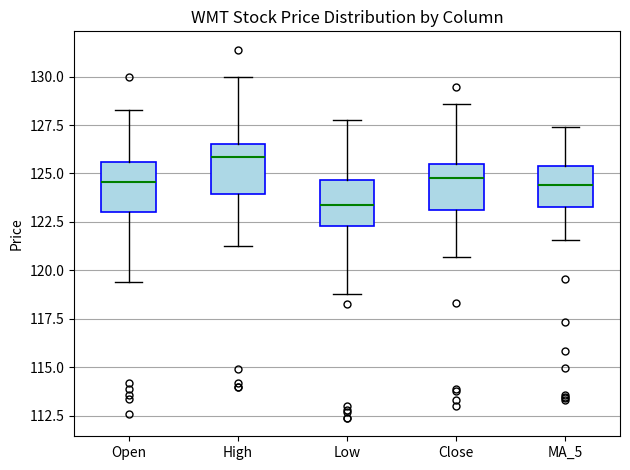

Reading left to right, transcribe this box plot: for each box, give where its median line is, the range the box spans, and where its two whiskers end, as read against the y-axis. The values are not printed on the chart, so give them approximately, as read against the axis.

Open: median 124.5, box 123.0 to 125.5, whiskers 119.5 to 128.5
High: median 126.0, box 124.0 to 126.5, whiskers 121.5 to 130.0
Low: median 123.5, box 122.5 to 124.5, whiskers 119.0 to 128.0
Close: median 125.0, box 123.0 to 125.5, whiskers 120.5 to 128.5
MA_5: median 124.5, box 123.5 to 125.5, whiskers 121.5 to 127.5